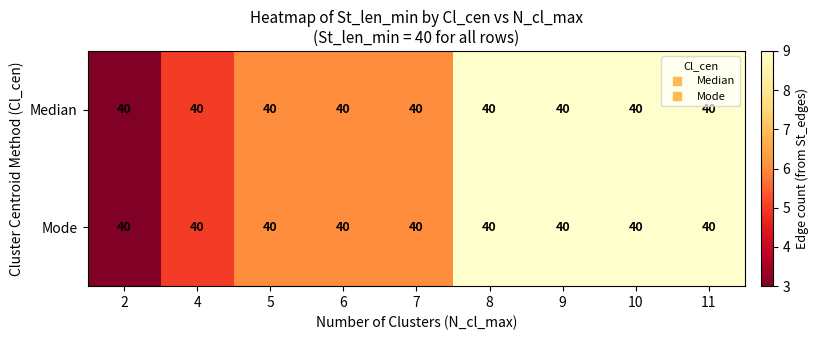

The Median series shows 3 at 9. True or false?

False